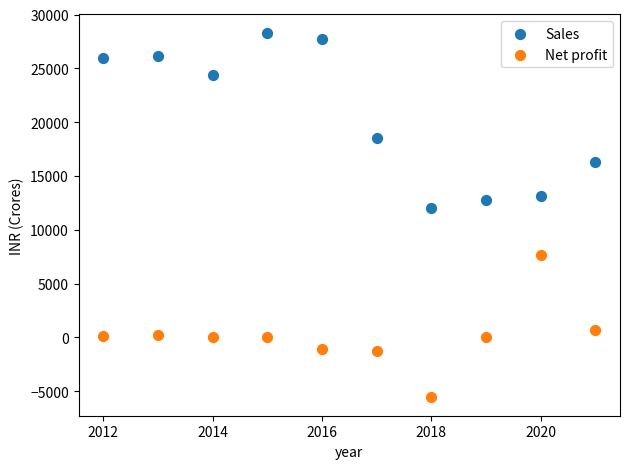

In the Sales series, what Y value is closest to 20151?

18526.9